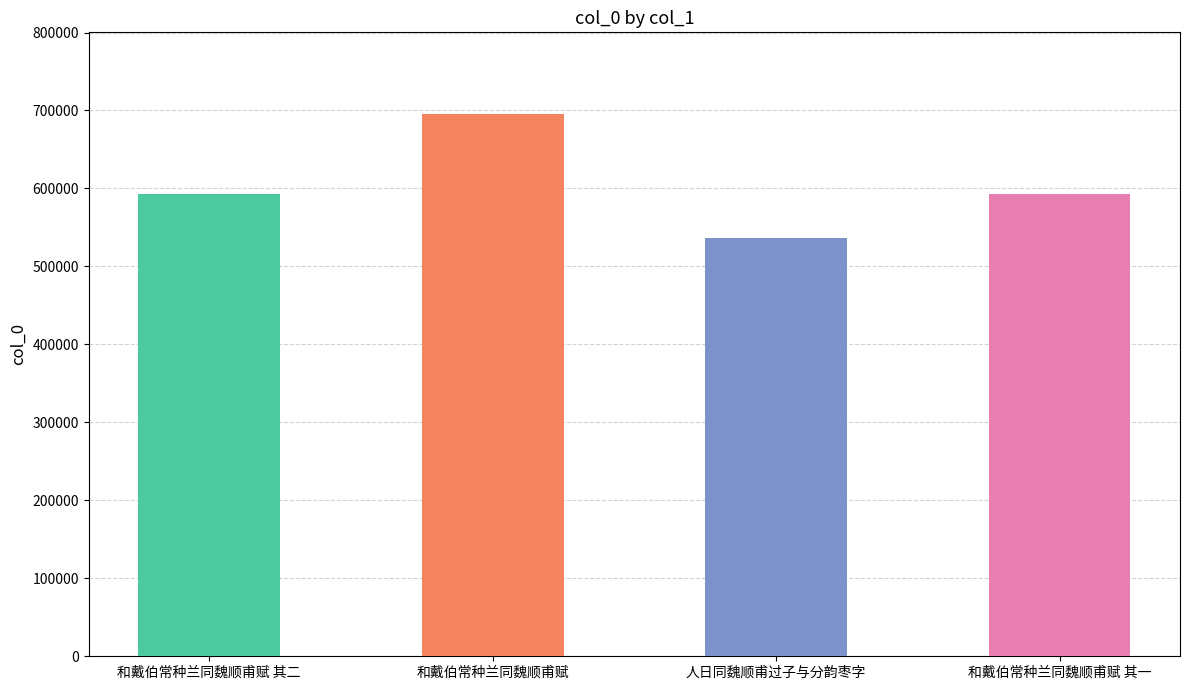

The chart shows a value of 255409 at 和戴伯常种兰同魏顺甫赋. True or false?

False